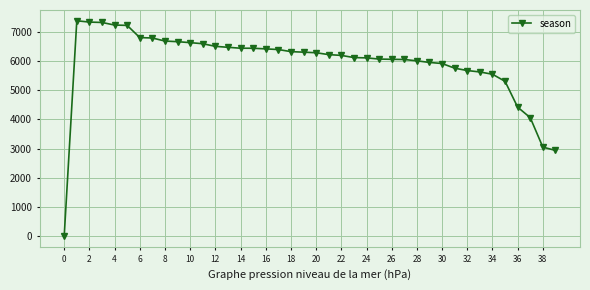

What is the sum of all values?

237103